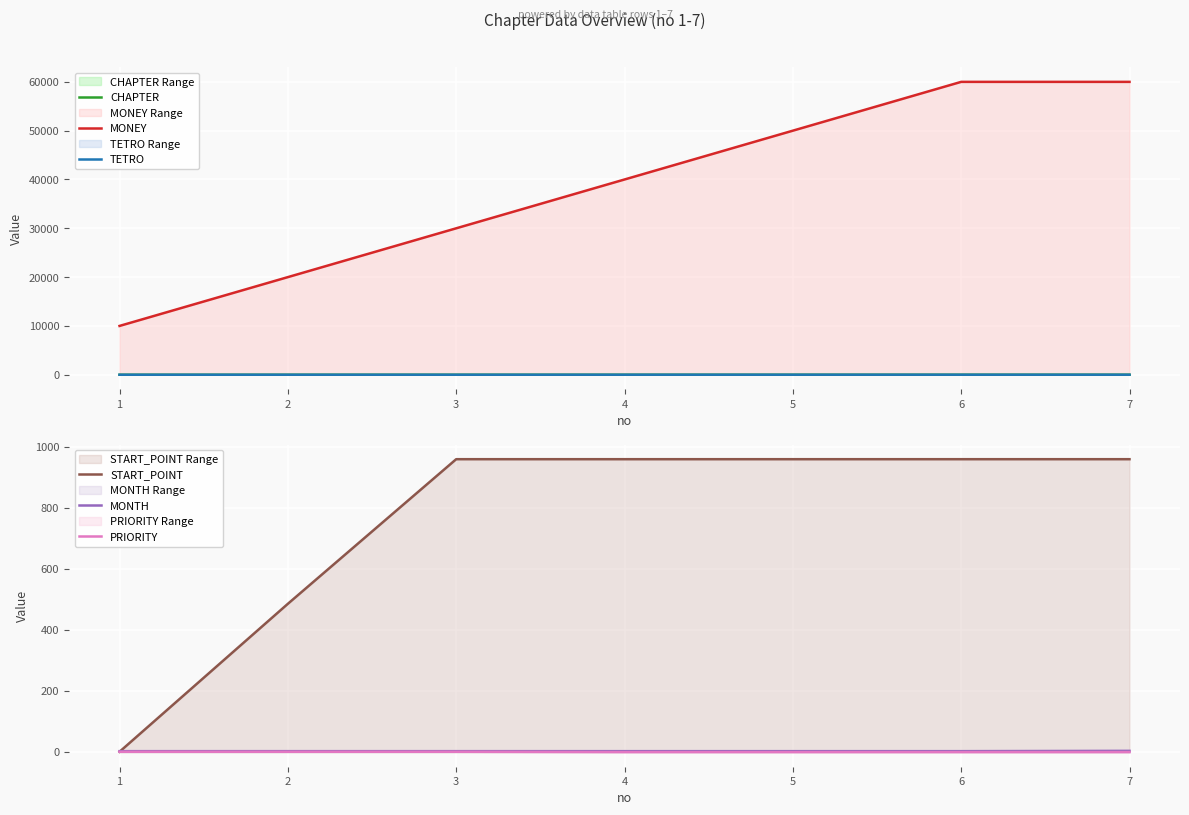

True or false: START_POINT has more than 1 points higher than both neighbors.

False